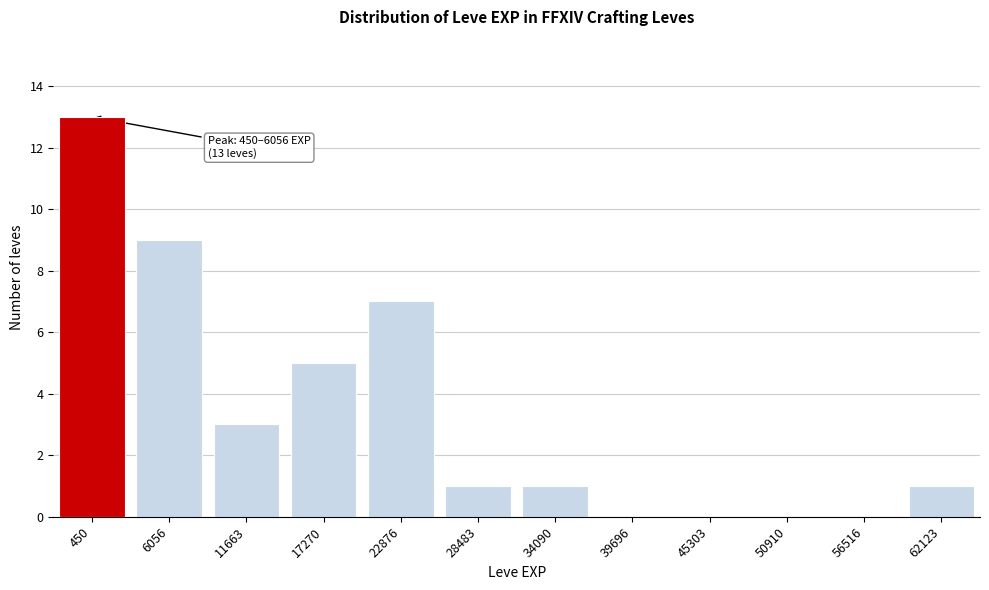

Reading right to left, transcribe all the data shown in this chart.

62123=1	56516=0	50910=0	45303=0	39696=0	34090=1	28483=1	22876=7	17270=5	11663=3	6056=9	450=13